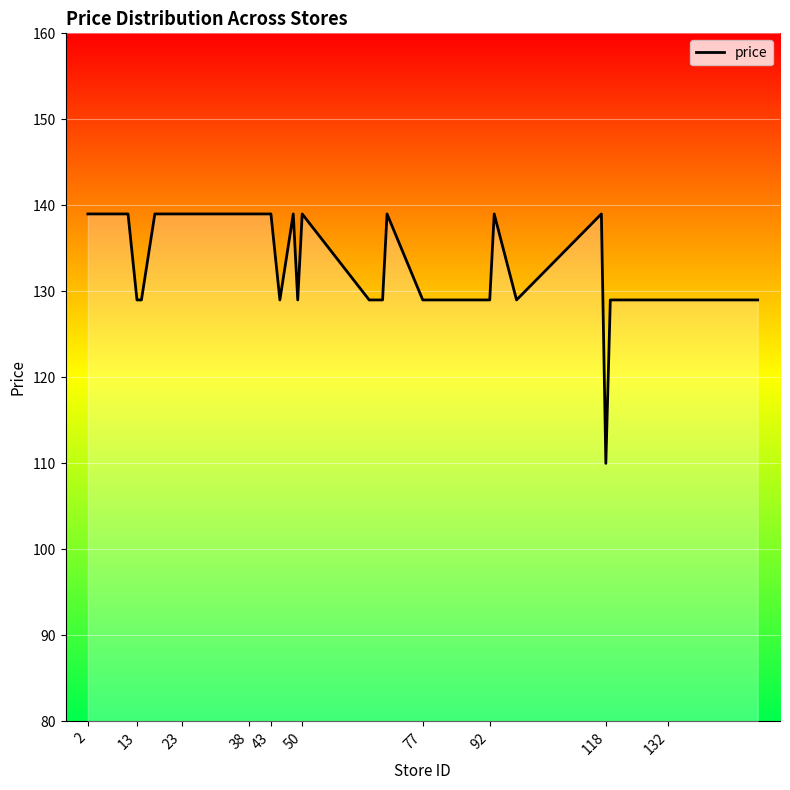

What is the maximum value shown in the chart?

139